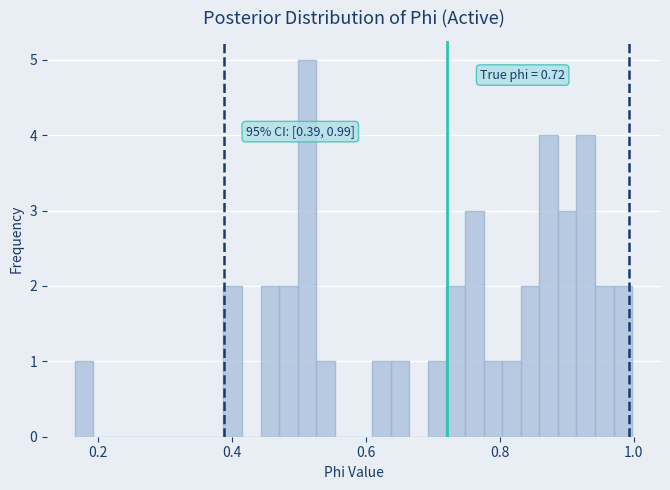

Read against the x-axis, roughly where is the centre of the tallest bar?

0.52